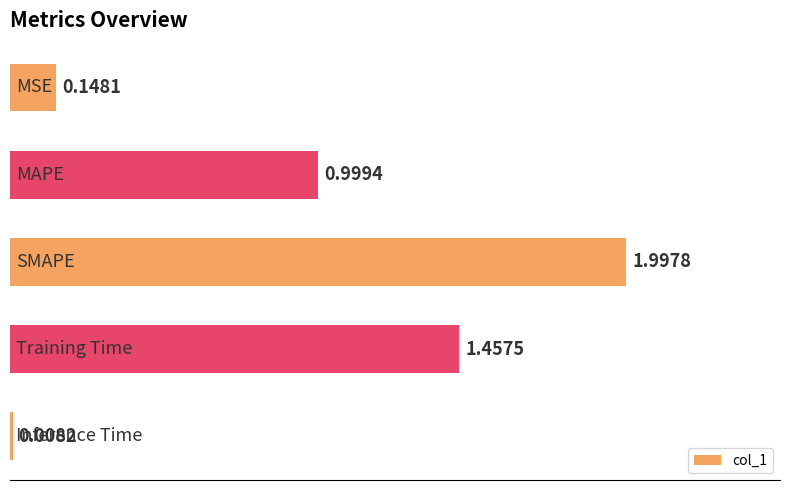

What is the difference between the maximum and second lowest values?

1.8